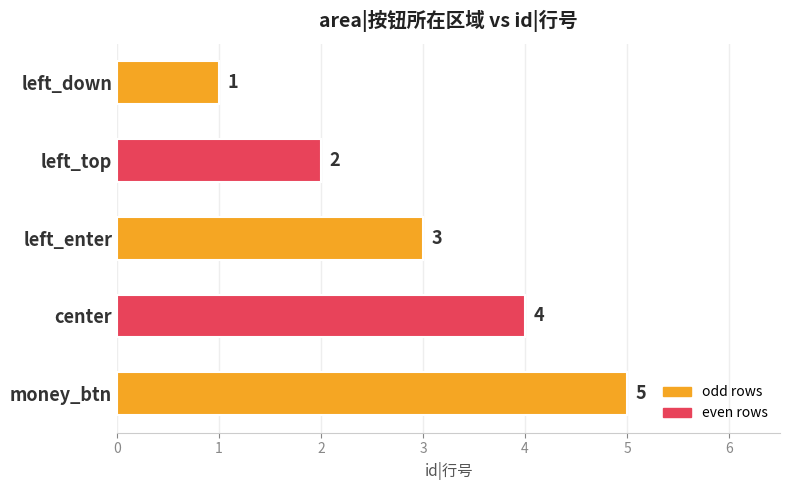

What is the ratio of the value at left_enter to the value at money_btn?

0.6